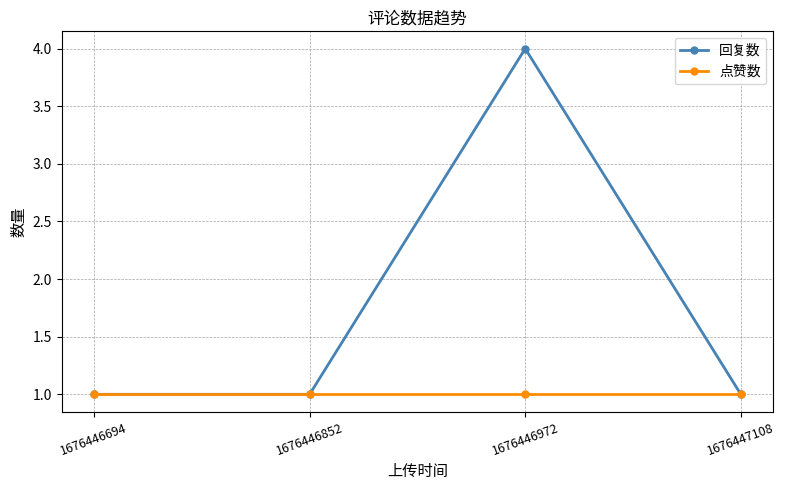

How many distinct data groups are displayed?

2